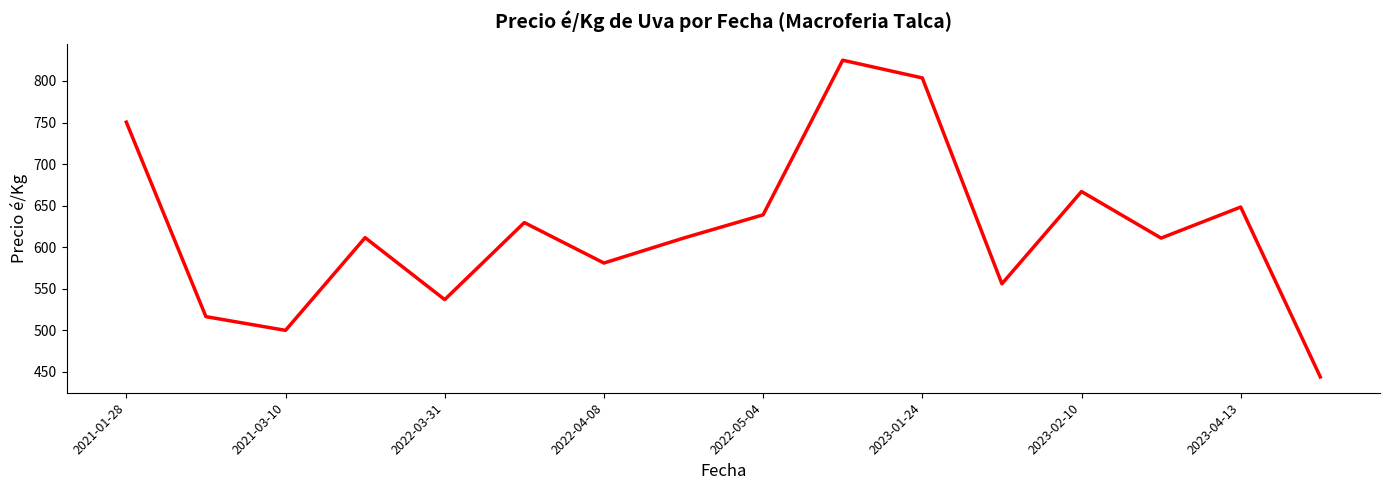

What is the greatest value displayed?

825.0